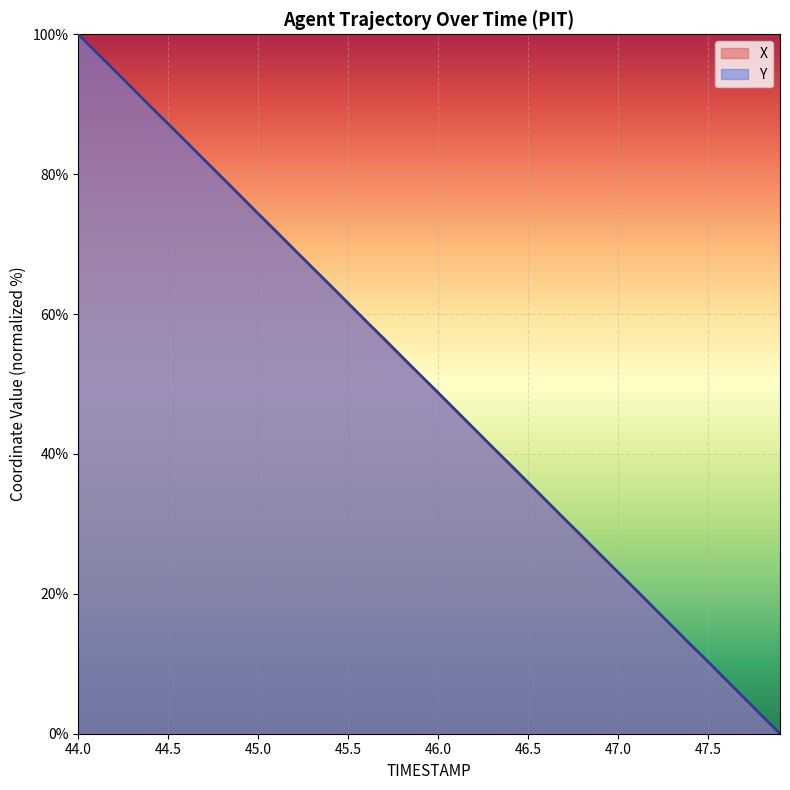

What is the total value across all series at 45.0?

148.7